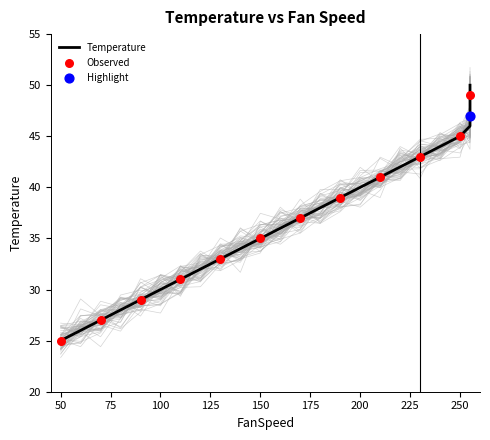

Which series reaches the minimum Y coordinate?

Temperature